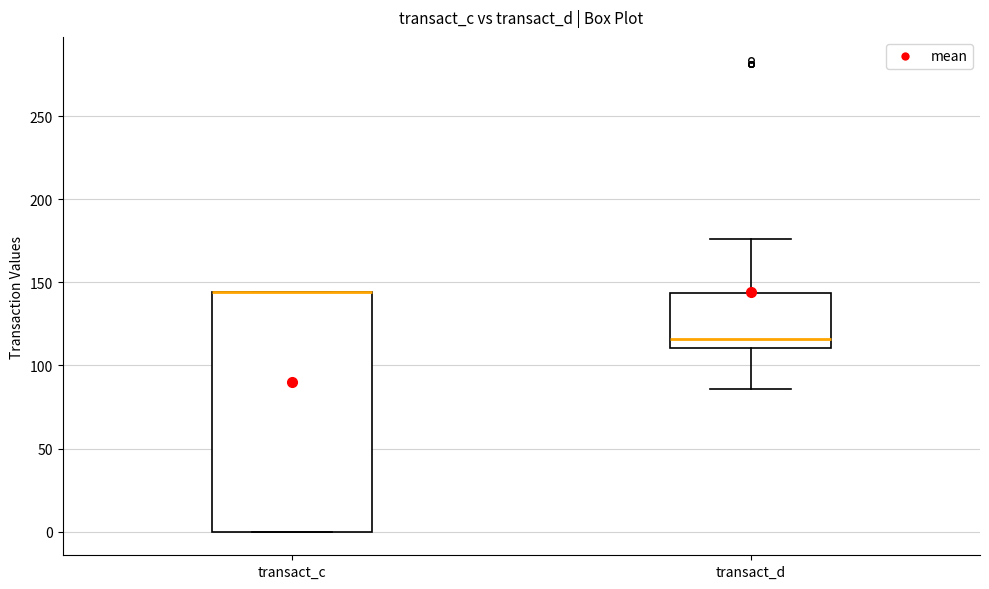

Where is the upper edge of the box for transact_d on the y-axis? The values are not printed on the chart, so give them approximately, as read against the axis.

145